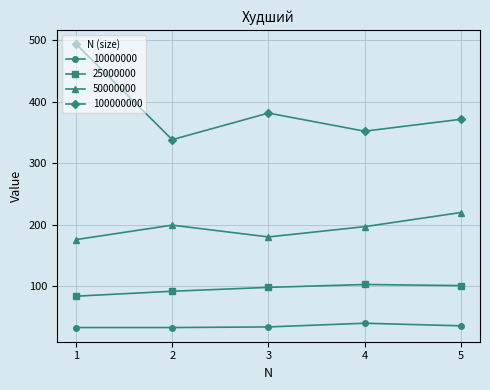

What is the difference between the 50000000 values at 2 and 1?

23.5